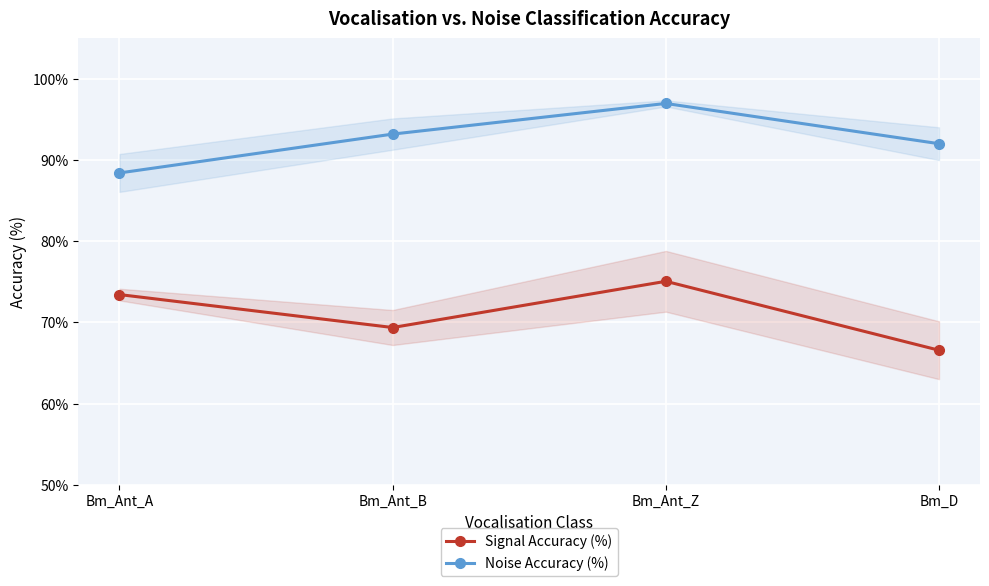

How many data points in Signal Accuracy (%) are above 73?

2